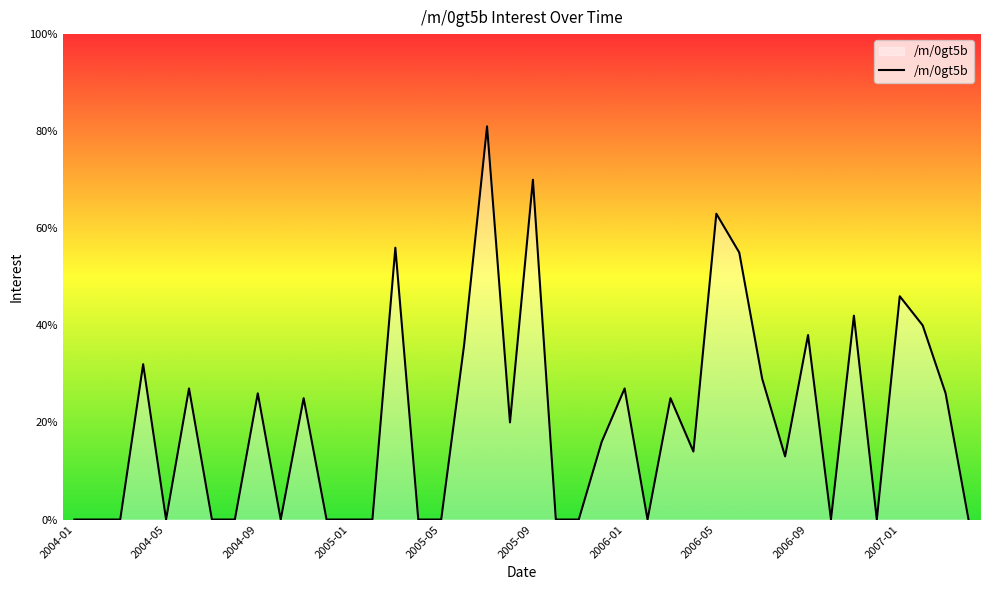

How many distinct data groups are displayed?

1